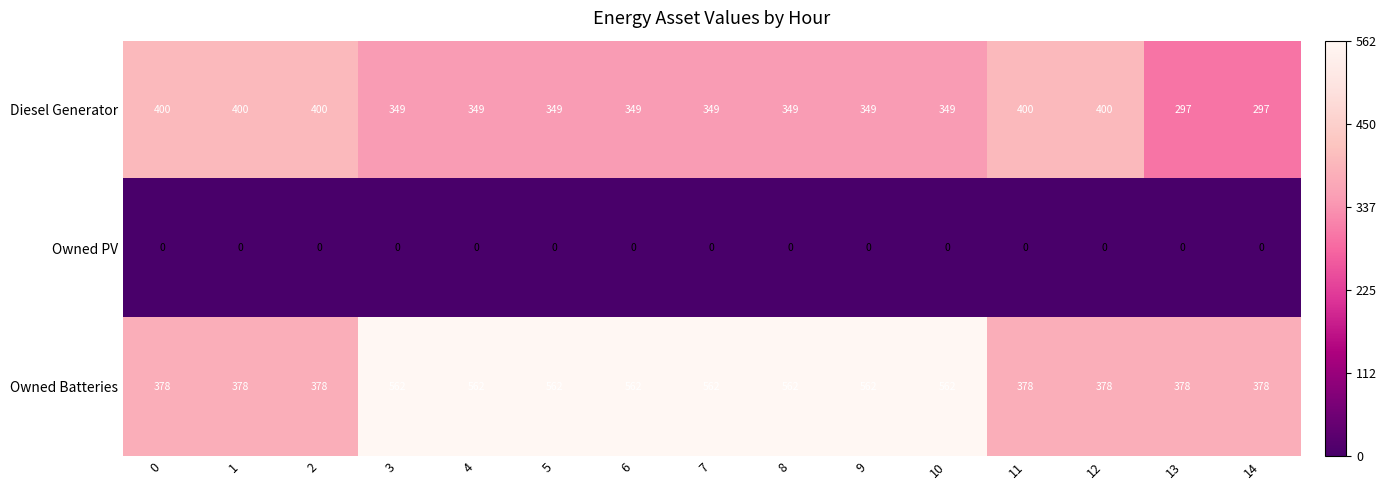

Between 9 and 11, which series saw the biggest shift?

Owned Batteries